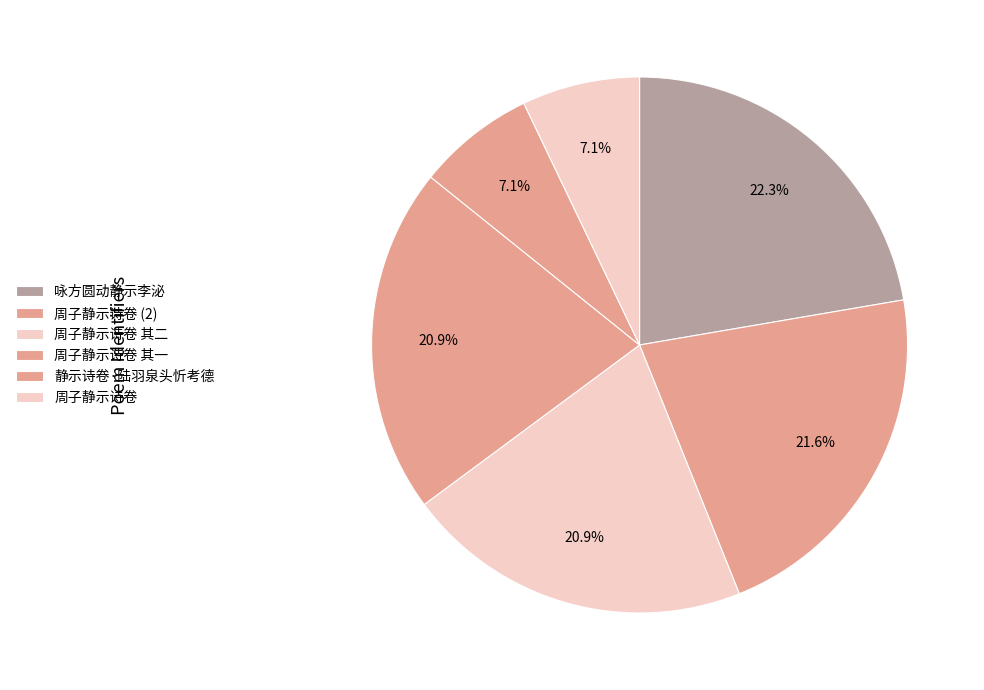

What is the smallest slice in the pie chart?

周子静示诗卷